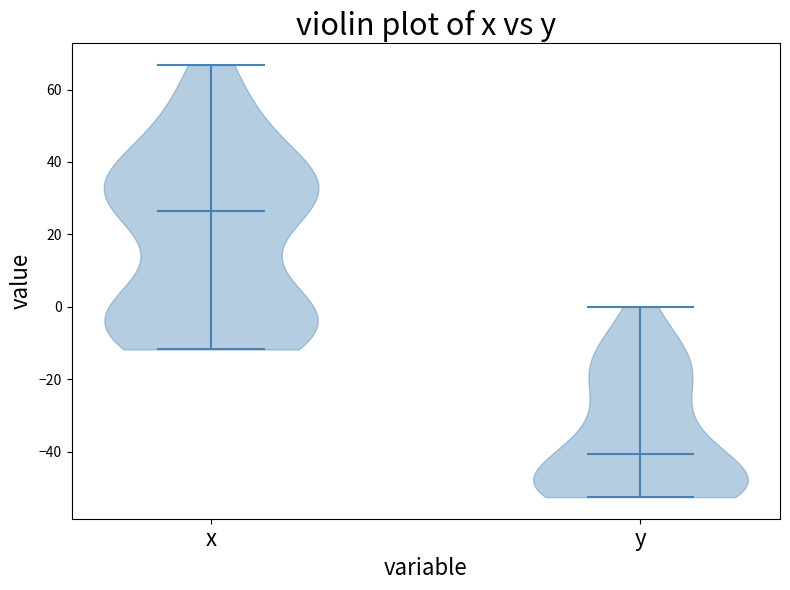

Where does the median line of the violin for y sit on the y-axis? The values are not printed on the chart, so give them approximately, as read against the axis.

-40